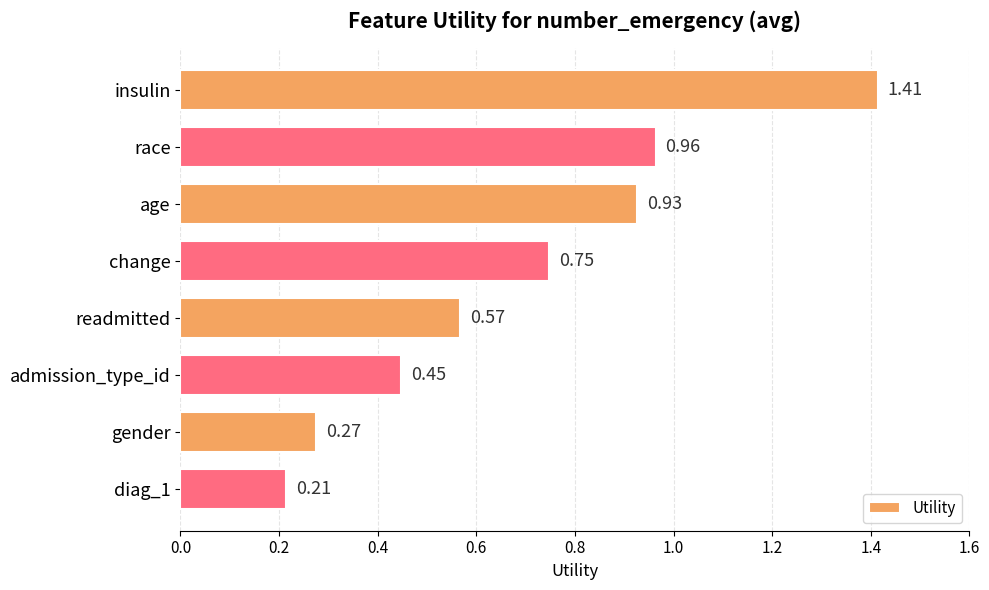

What is the difference between the second highest and minimum values?

0.8